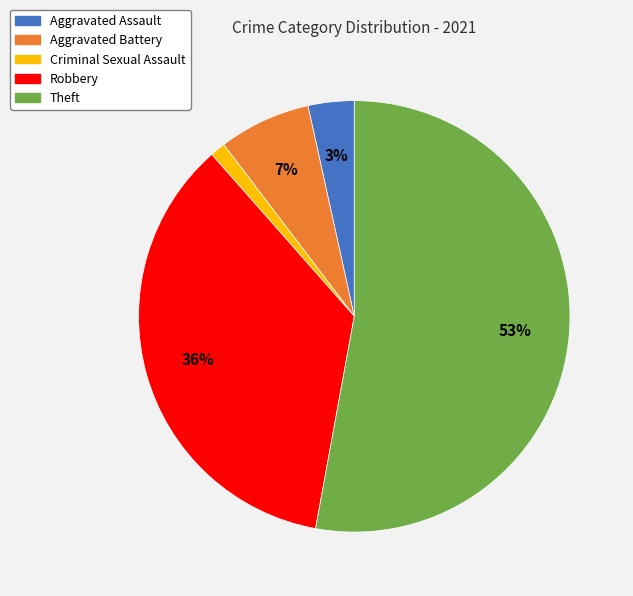

Is Aggravated Assault the majority of the pie?

No